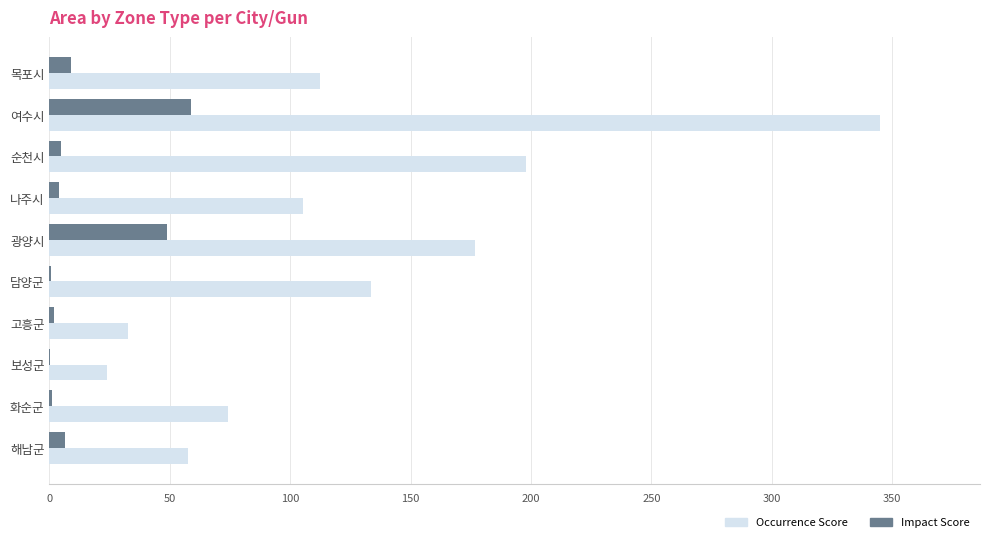

What is the maximum value for Impact Score?

59.0